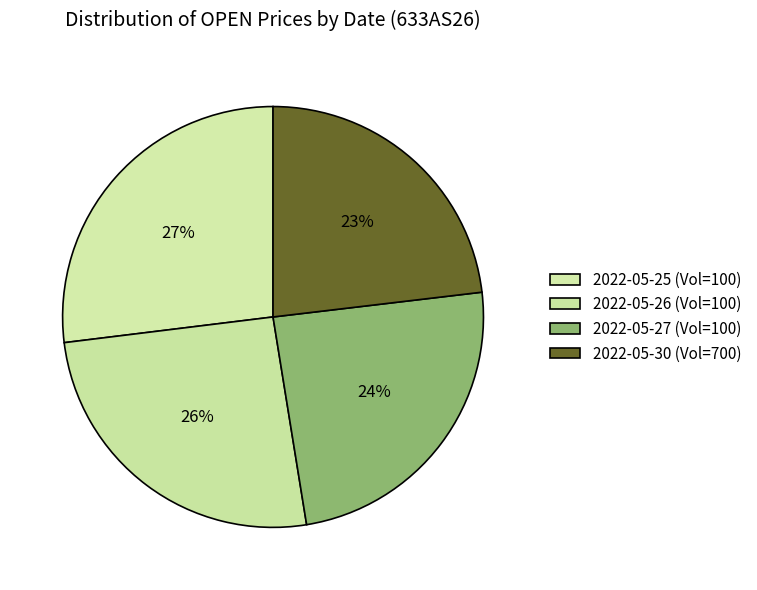

How many slices are in this pie chart?

4